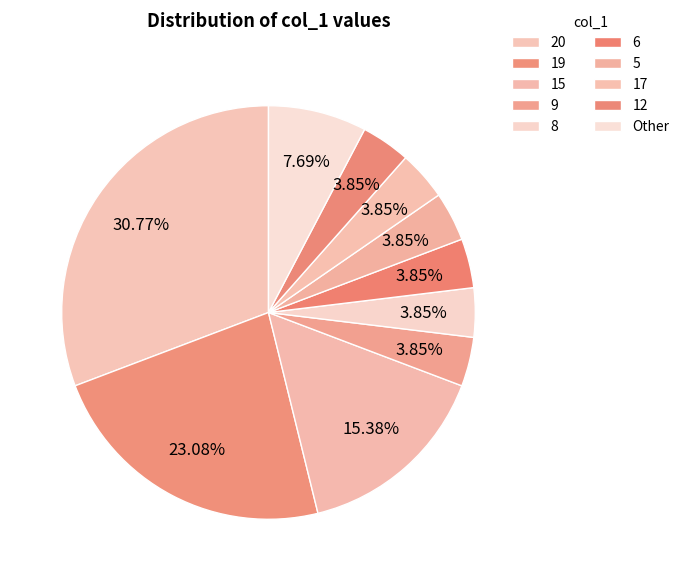

Is it true that 17 is 34% of the pie?

False